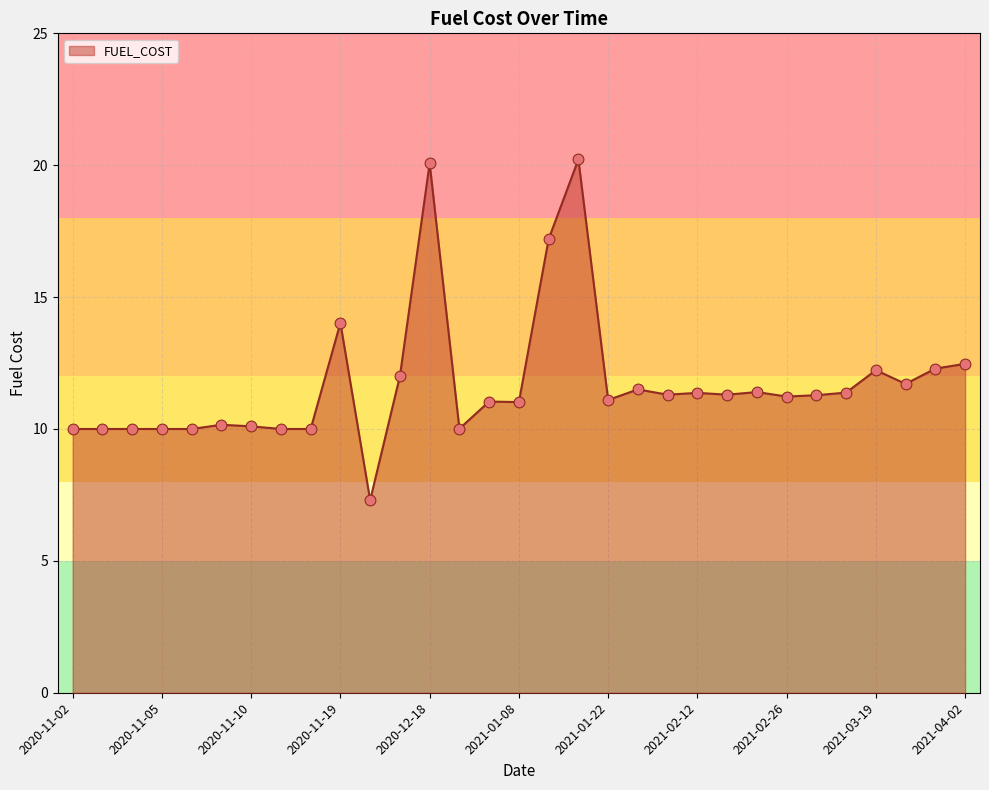

What is the smallest value displayed?

7.3